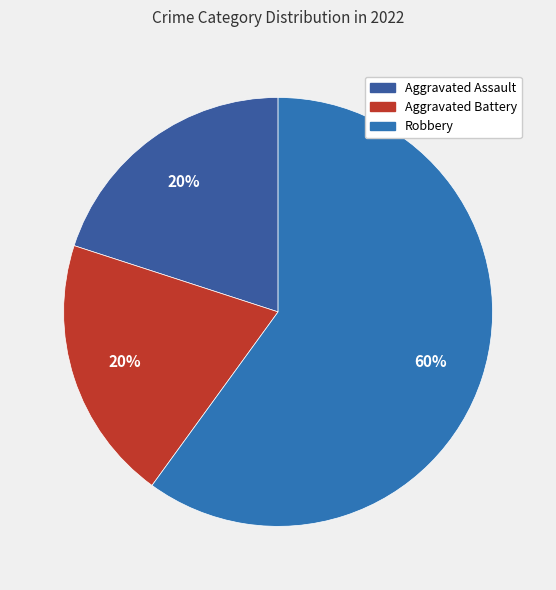

Which category has the biggest portion of the pie?

Robbery